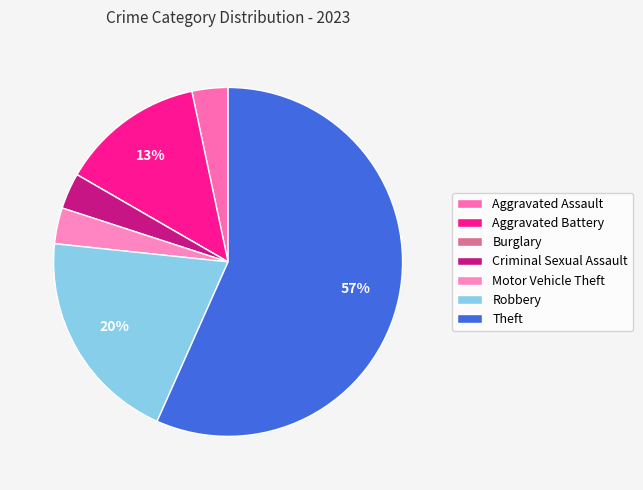

Rank the categories by value from lowest to highest.

Burglary, Aggravated Assault, Criminal Sexual Assault, Motor Vehicle Theft, Aggravated Battery, Robbery, Theft